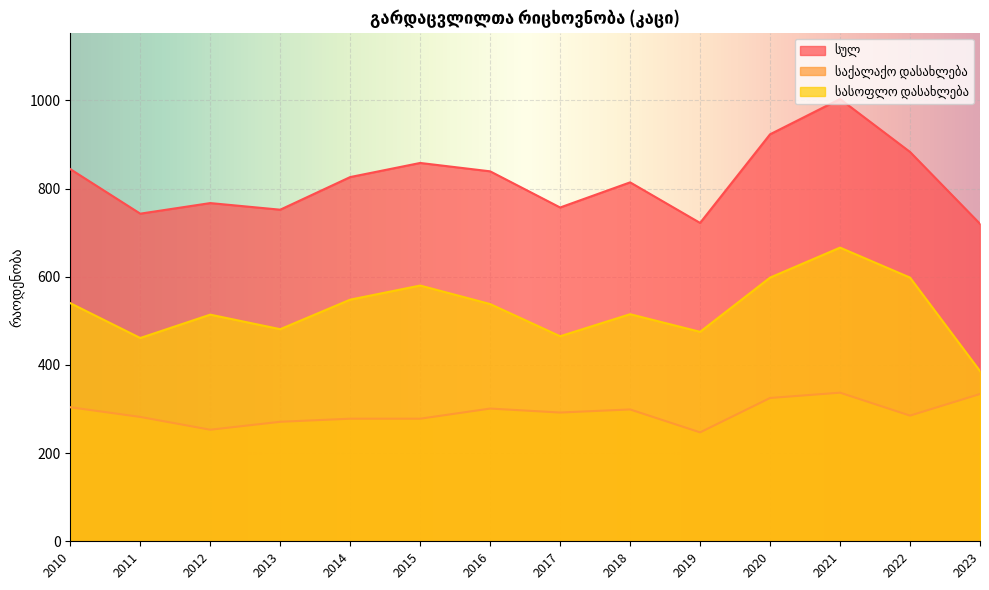

What is the maximum value shown in the chart?

1003